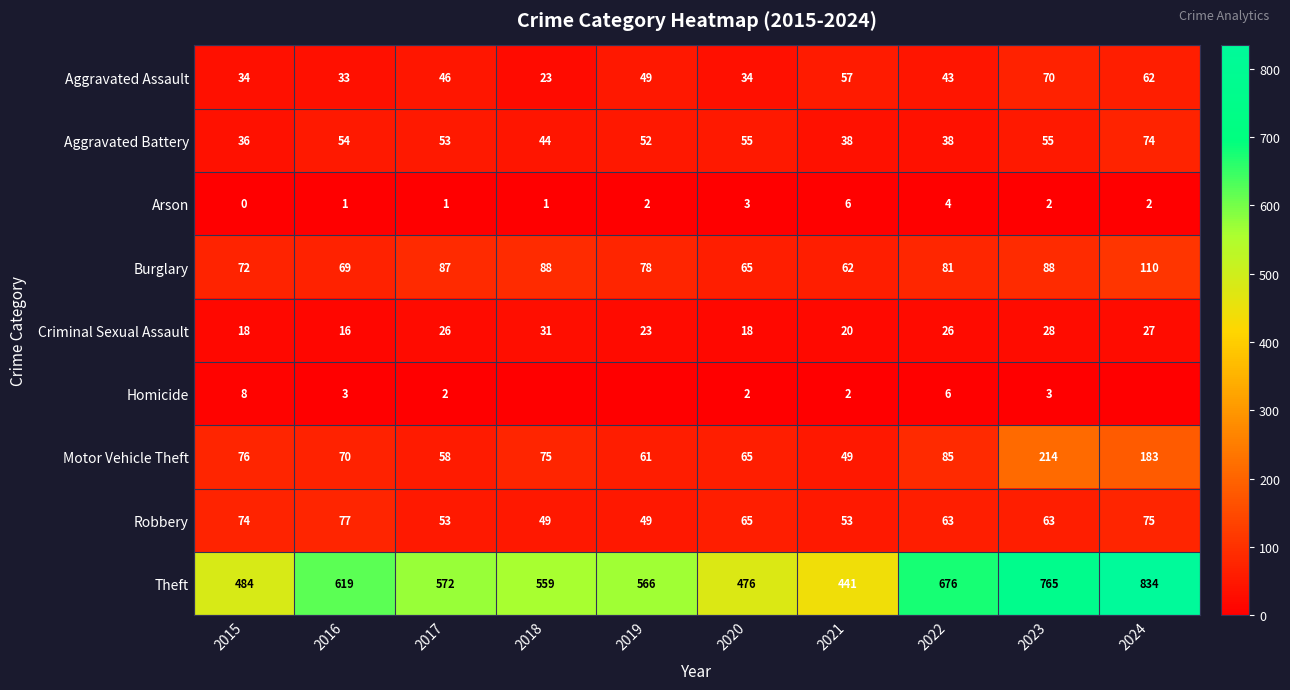

List the labels in order of Motor Vehicle Theft value, smallest first.

2021, 2017, 2019, 2020, 2016, 2018, 2015, 2022, 2024, 2023